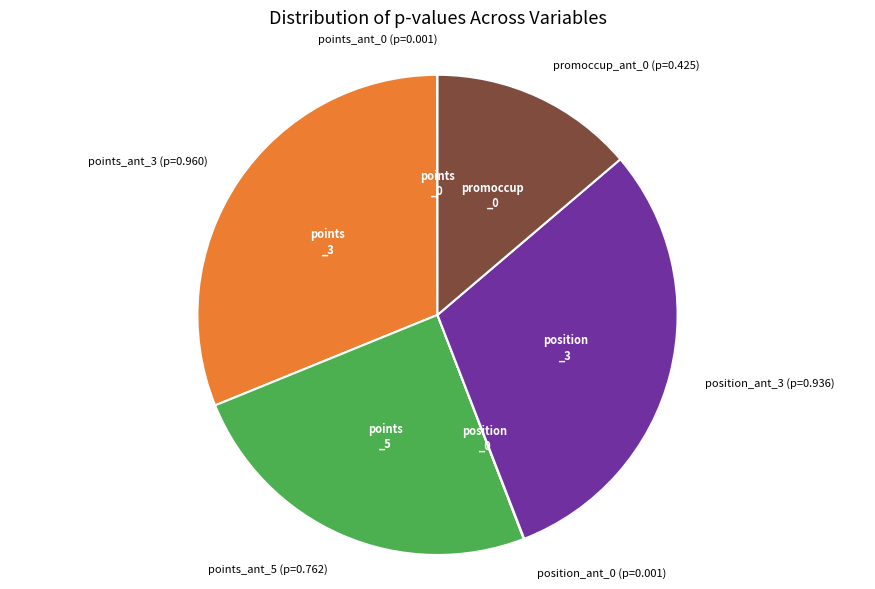

Does position_ant_3 account for over 50% of the chart?

No